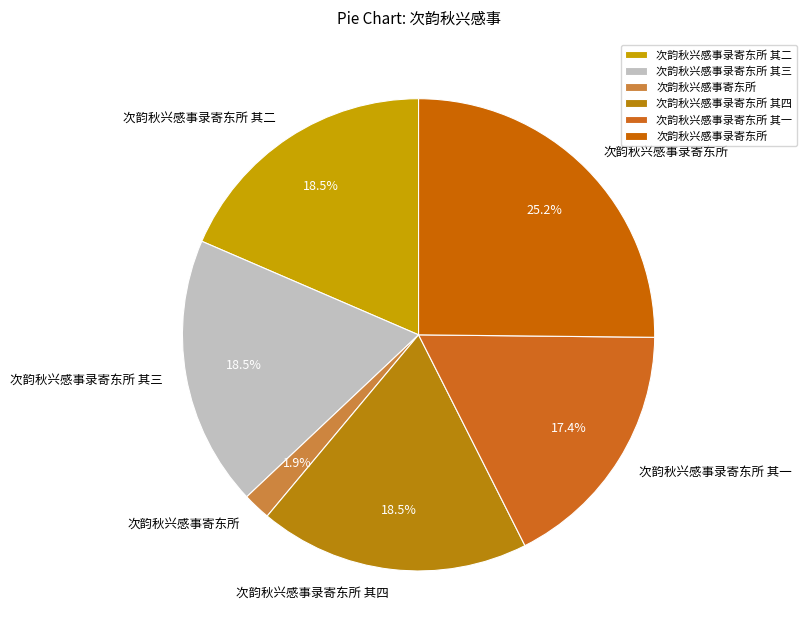

How many slices are in this pie chart?

6